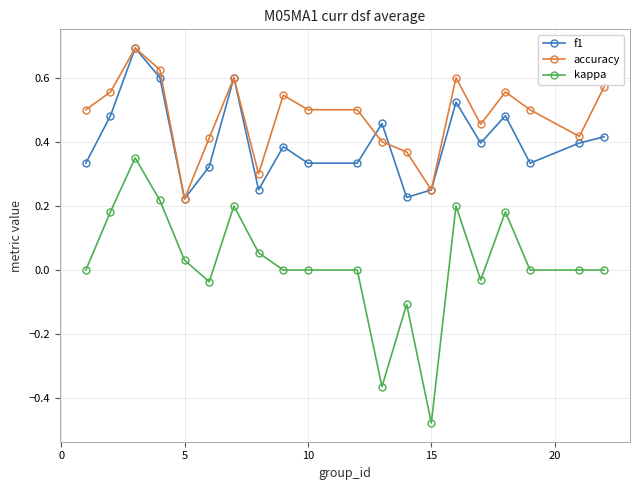

True or false: f1 has more than 0 points higher than both neighbors.

True